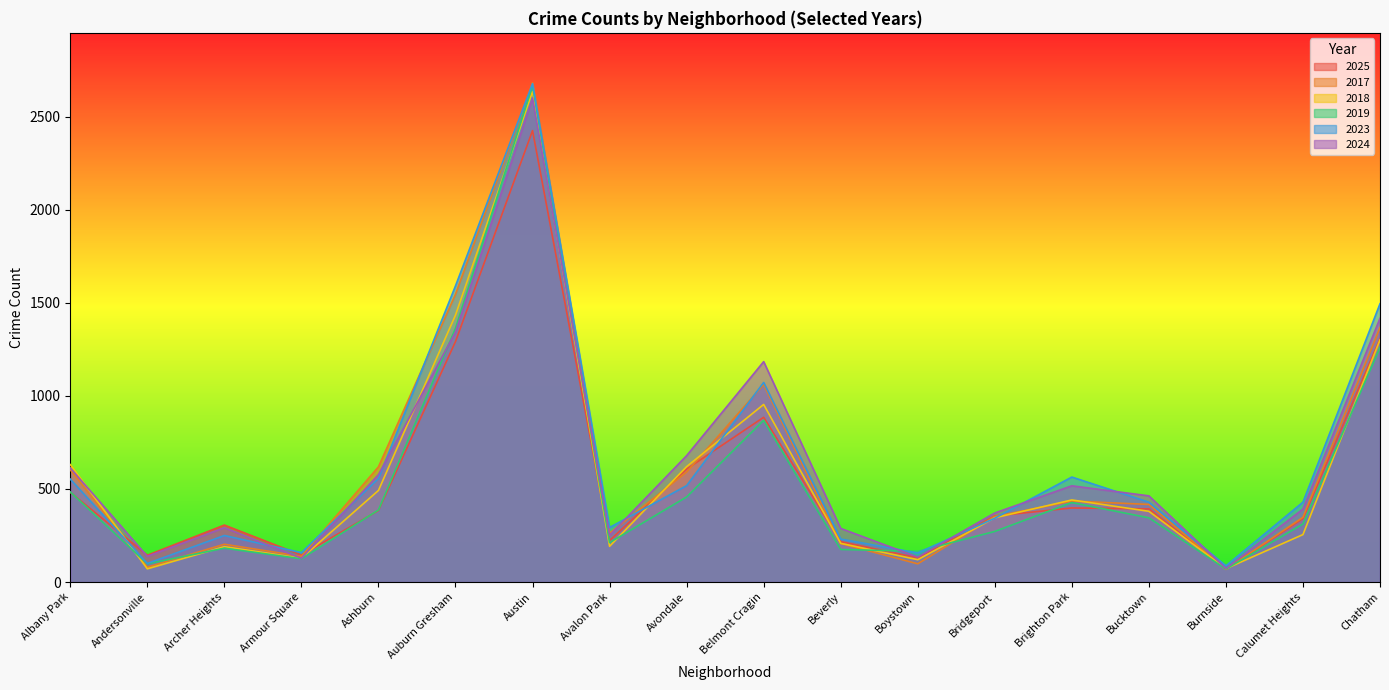

The 2025 series shows 389 at Beverly. True or false?

False